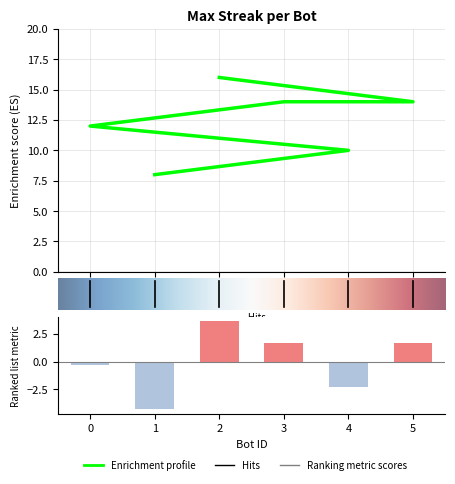

What is the sum of the values at 4 and 0?

22